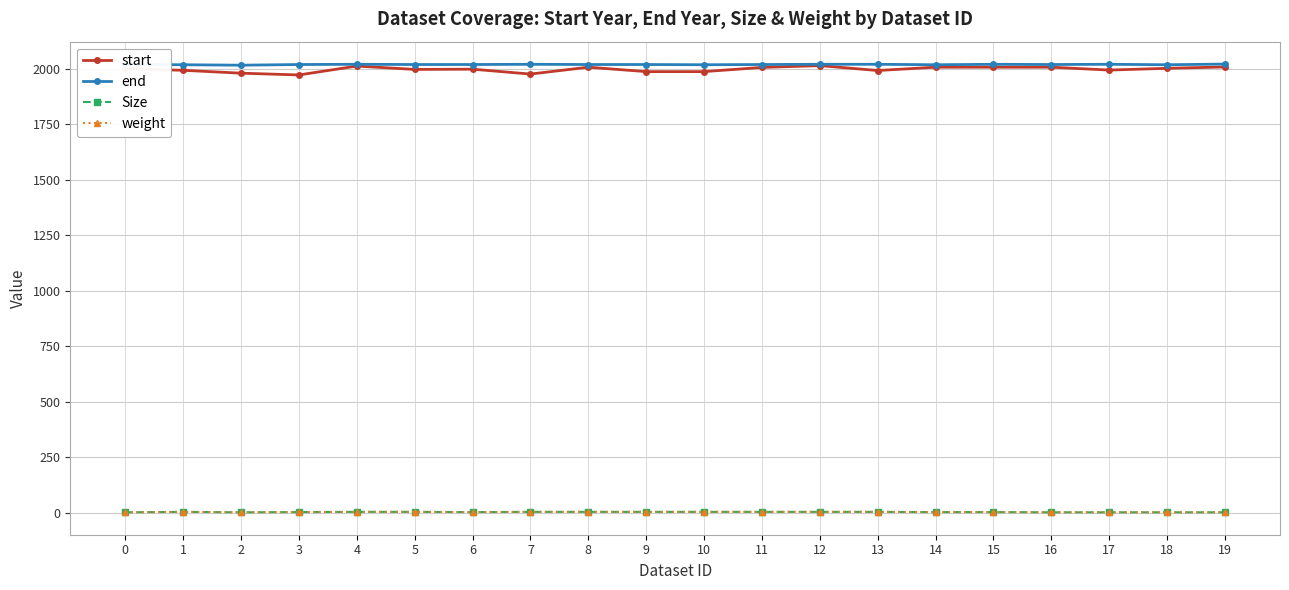

What is the difference between the highest and lowest values at 2?

2014